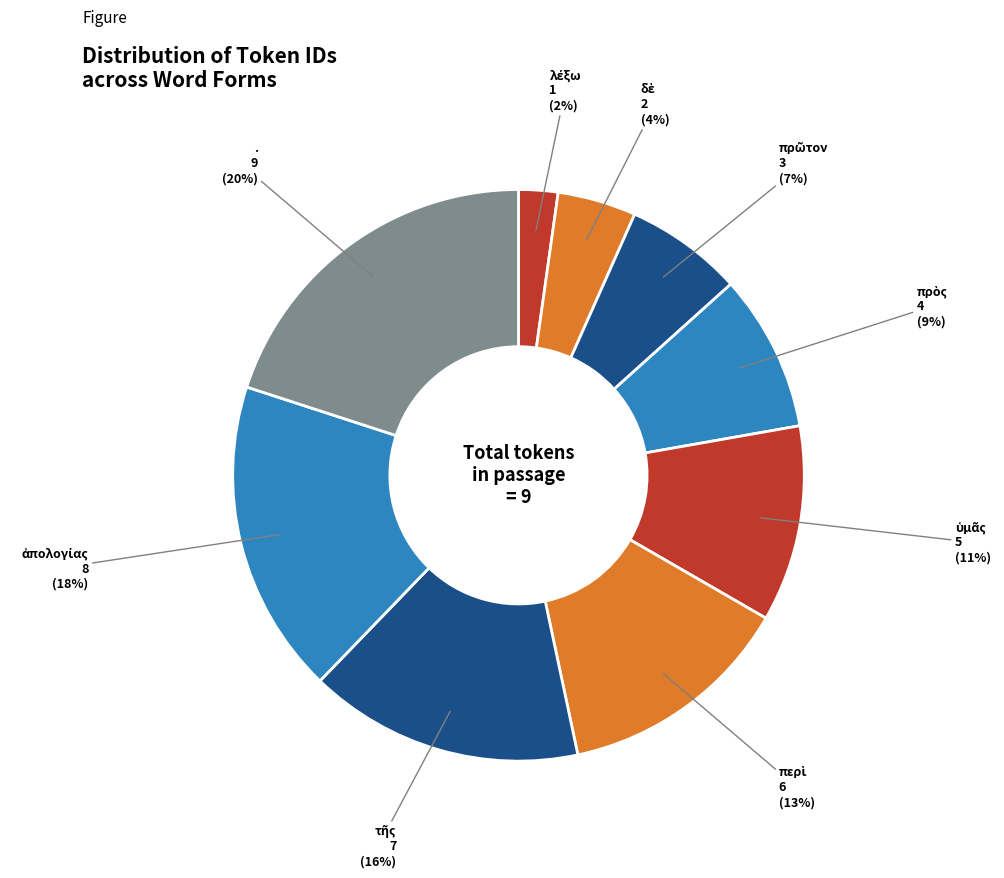

How many slices are in this pie chart?

9